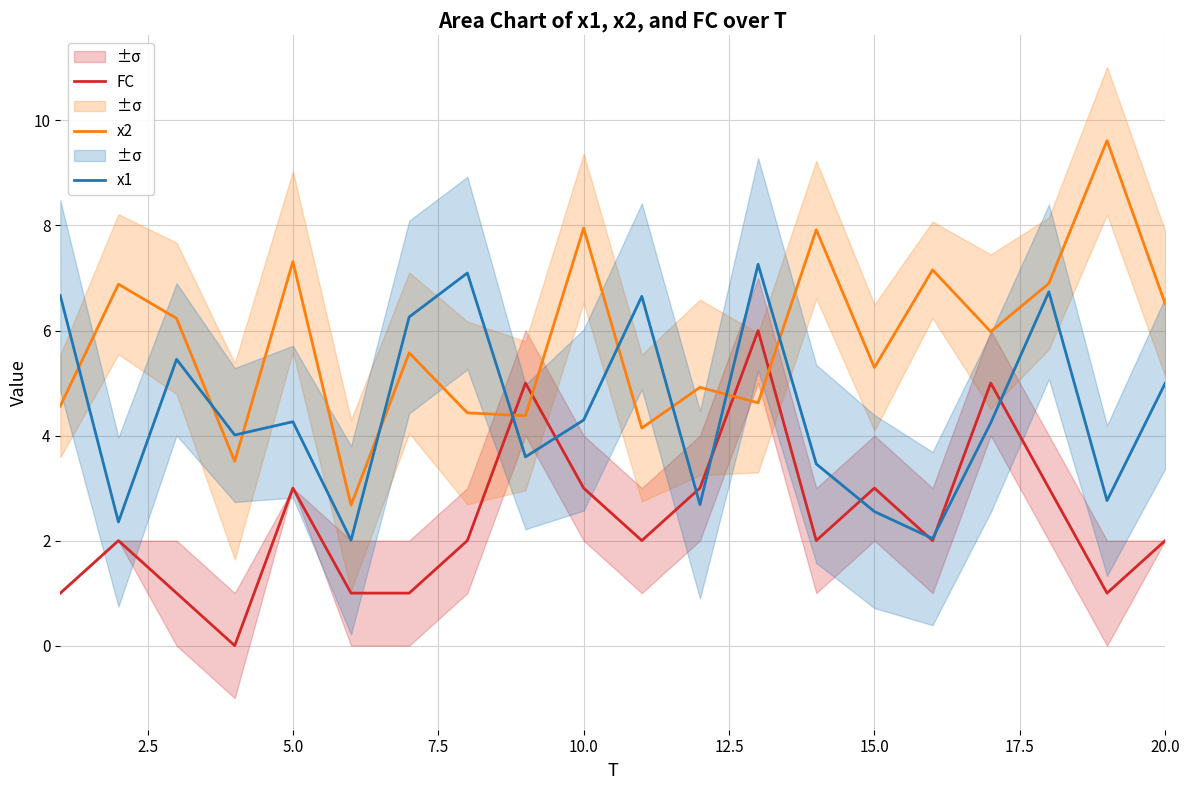

The x1 series shows 6.9 at 10.0. True or false?

False